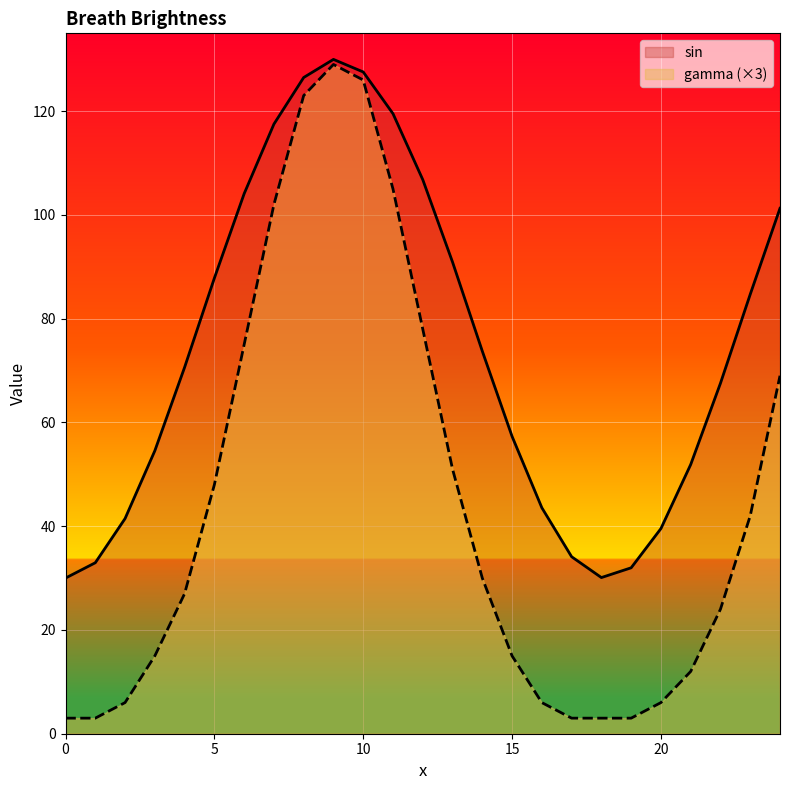

What is the smallest value displayed?

3.0